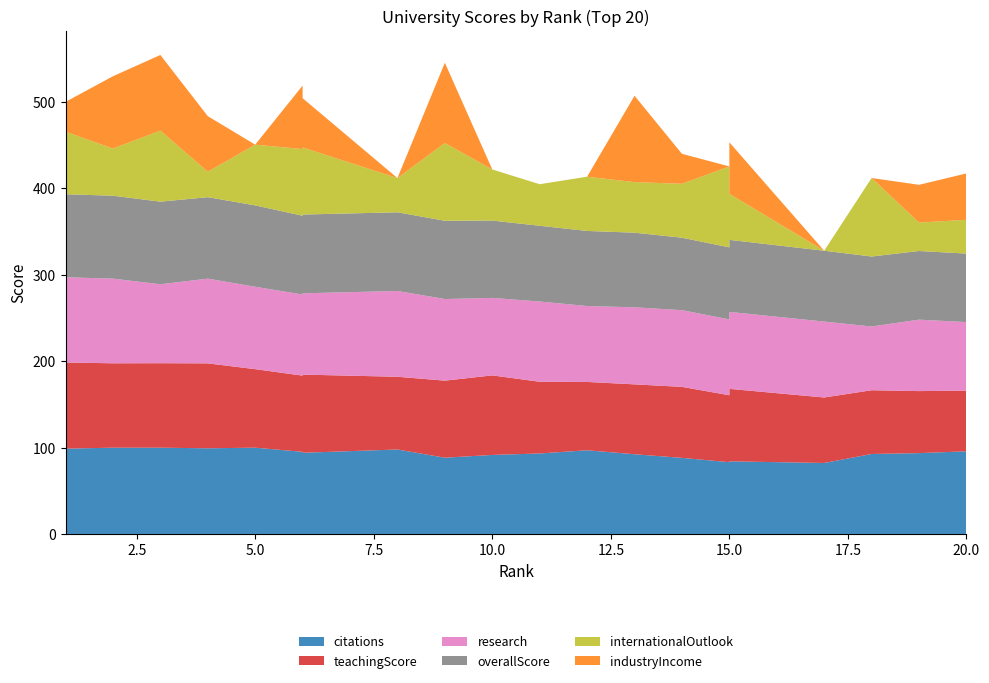

Reading left to right, extract all data points from this chart.

citations: 98.8	99.9	99.9	99.2	99.9	95.1	94.0	97.8	88.3	91.5	93.2	96.9	92.3	88.1	83.1	84.1	82.2	92.6	93.6	95.7
teachingScore: 99.7	97.7	97.8	98.3	90.9	88.2	90.5	84.2	89.2	92.1	83.0	79.1	80.9	82.2	77.5	83.9	75.8	73.8	71.8	70.3
research: 98.7	98.0	91.4	98.1	95.4	93.9	94.1	99.3	94.5	89.7	92.9	87.9	89.2	88.8	87.8	89.1	87.9	73.8	82.7	79.3
overallScore: 96.1	96.0	95.6	94.3	94.2	91.2	91.2	91.1	90.6	89.5	87.7	86.9	86.4	83.9	83.4	83.4	82.0	81.0	79.5	79.3
internationalOutlook: 72.4	54.6	82.3	29.5	70.3	77.2	77.7	39.6	90.0	59.2	48.1	62.8	58.5	62.4	93.7	53.3	0.0	90.9	32.9	39.1
industryIncome: 34.5	83.7	87.5	64.3	0.0	73.5	57.0	0.0	92.9	0.0	0.0	0.0	100.0	34.7	0.0	59.6	0.0	0.0	43.7	53.7